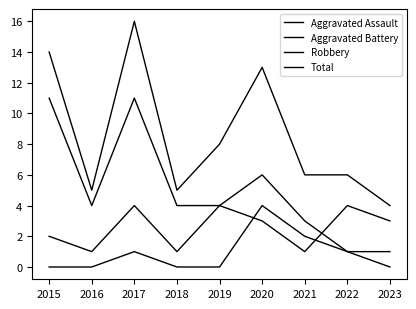

What is the difference between the maximum and minimum values in the Total series?

12